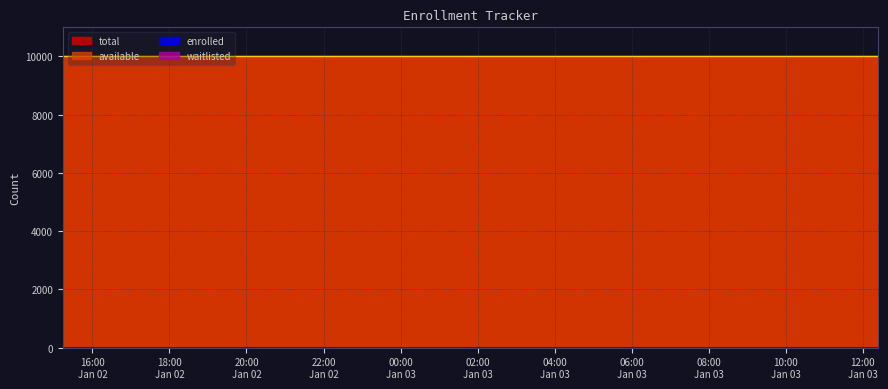

True or false: enrolled and waitlisted cross at least once.

False